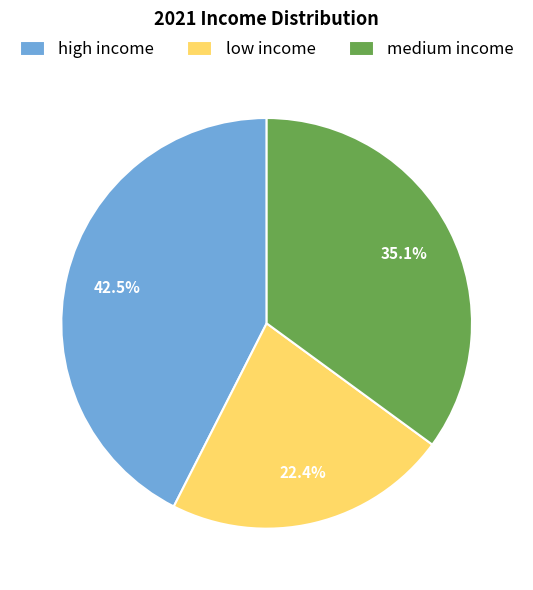

What percentage is NOT represented by medium income?

64.9%